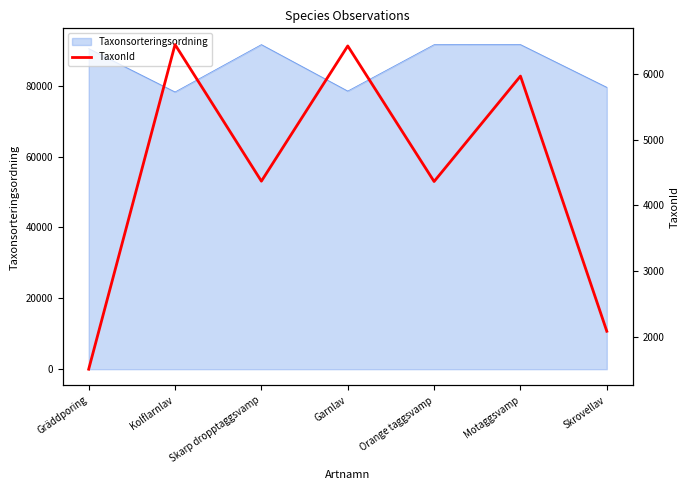

What is the lowest value of the Taxonsorteringsordning series?

78246